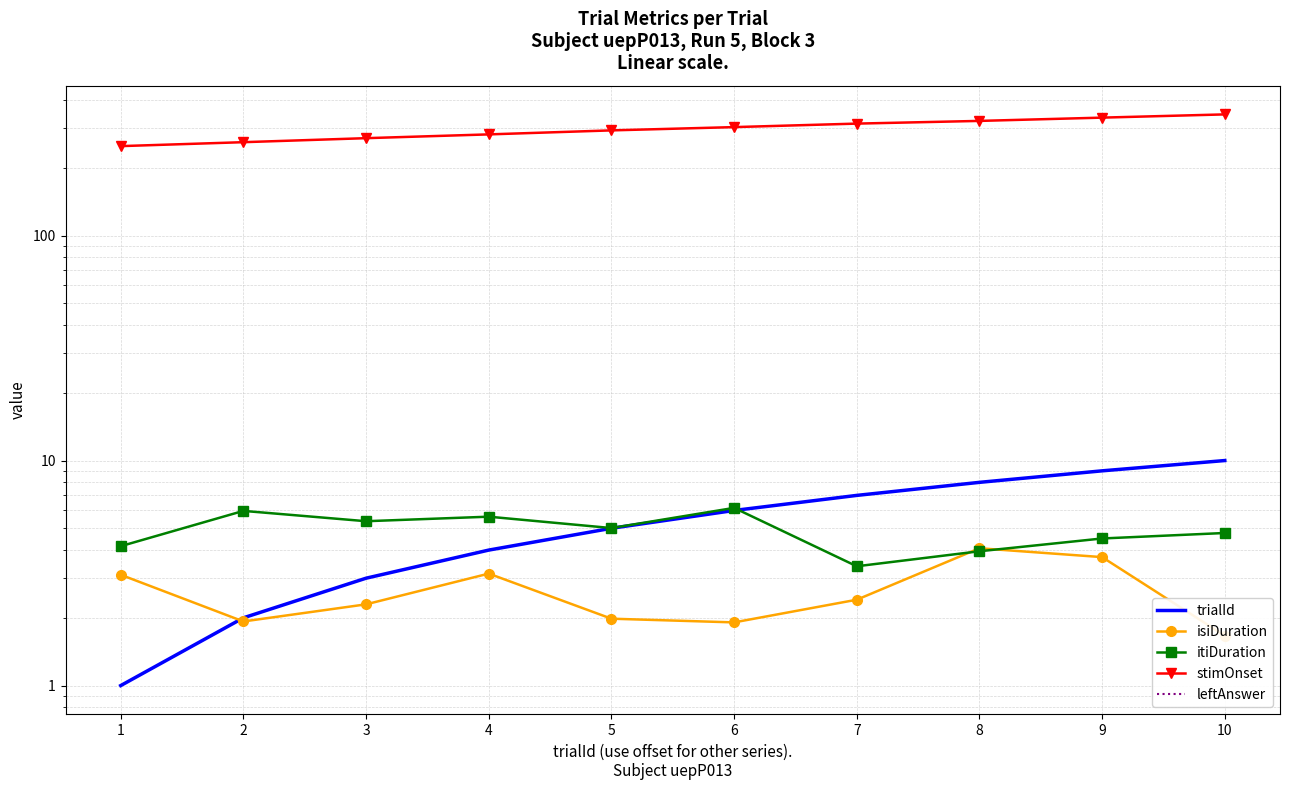

How many series are shown in this chart?

5